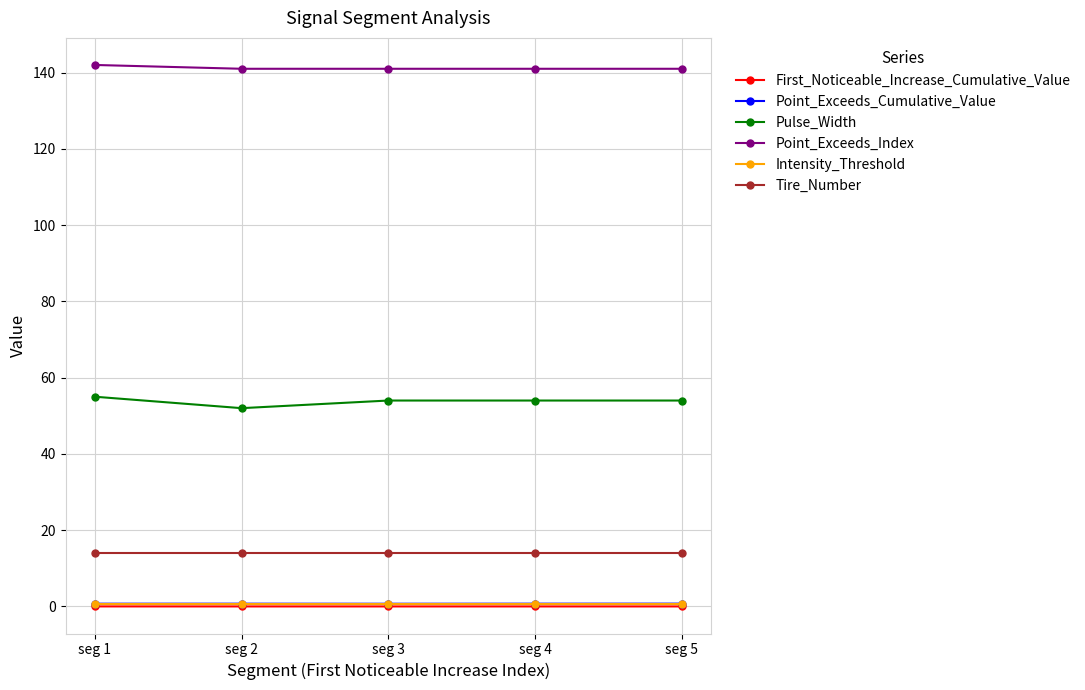

What is the value of the Pulse_Width point at the 5th from the left?

54.0